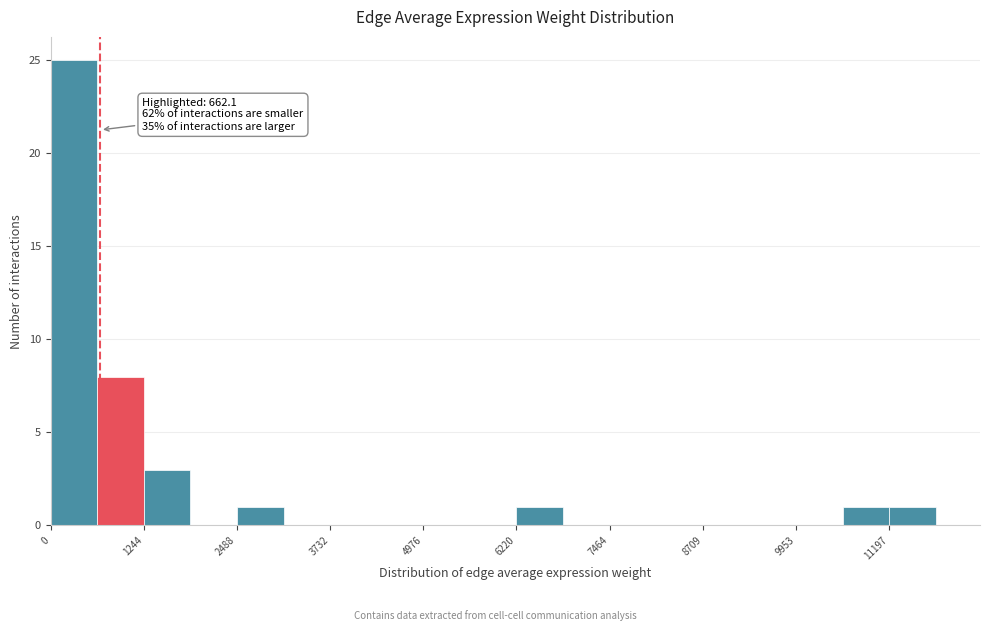

Around what value on the x-axis is the tallest bar? Give the approximate position of its centre, as read against the axis.

400